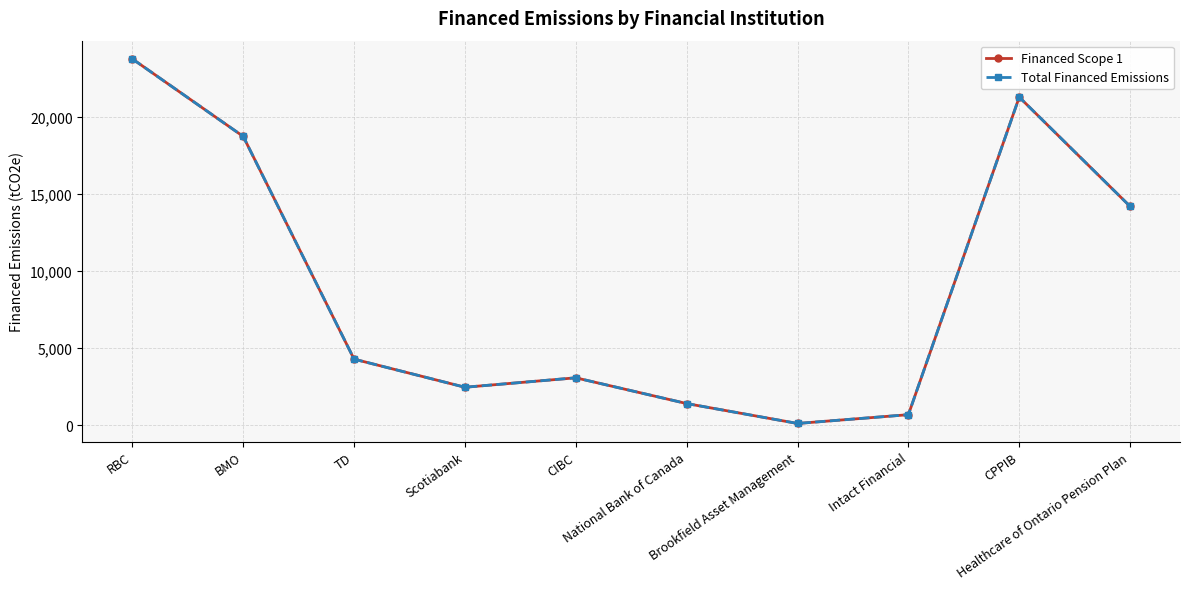

Which category has the highest value in the Financed Scope 1 series?

RBC